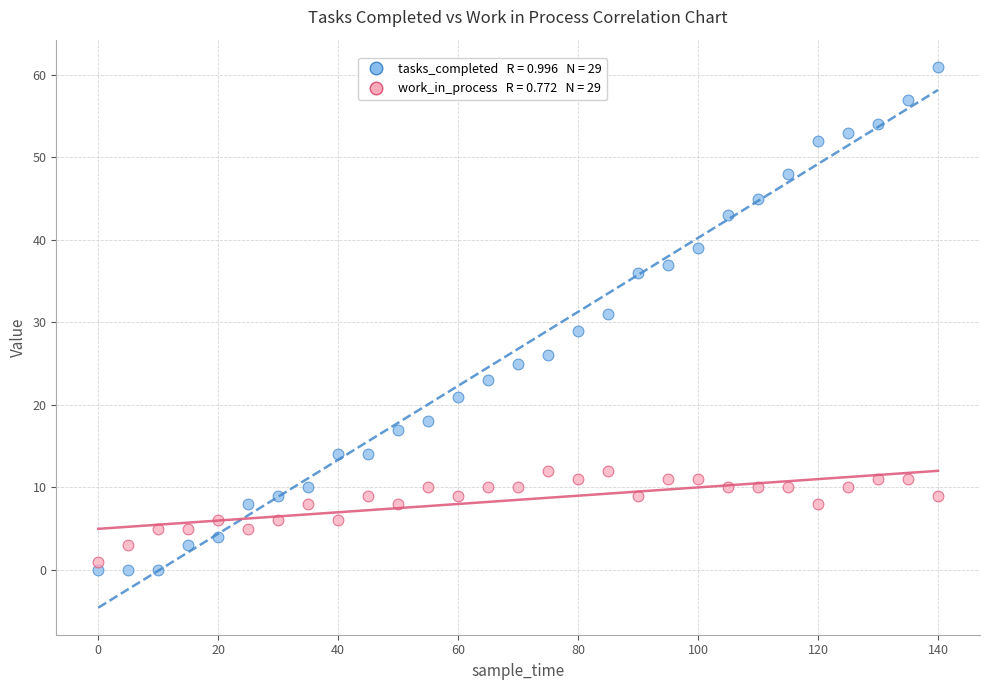

Across all data points, what is the range of X values (max minus min)?

140